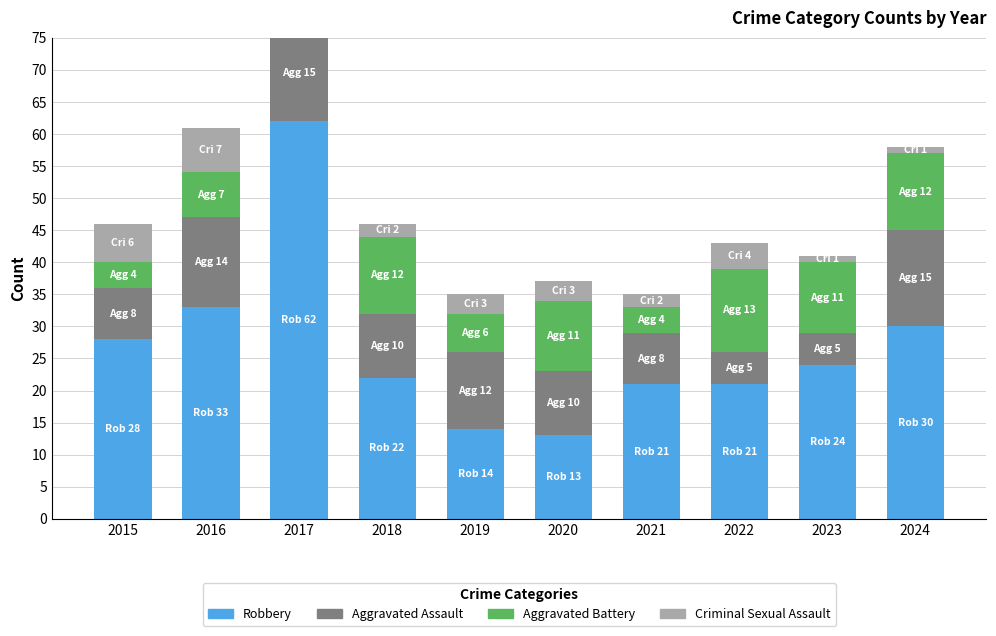

True or false: Aggravated Assault has a value of 8 at 2019.

False